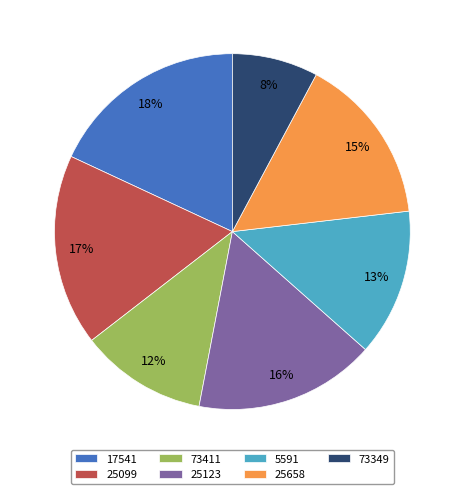

To the nearest percent, what percentage of the pie is 25658?

15%